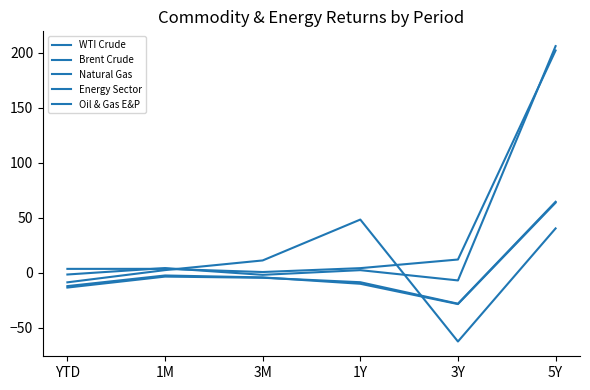

At which label is Energy Sector closest to 101?

3Y